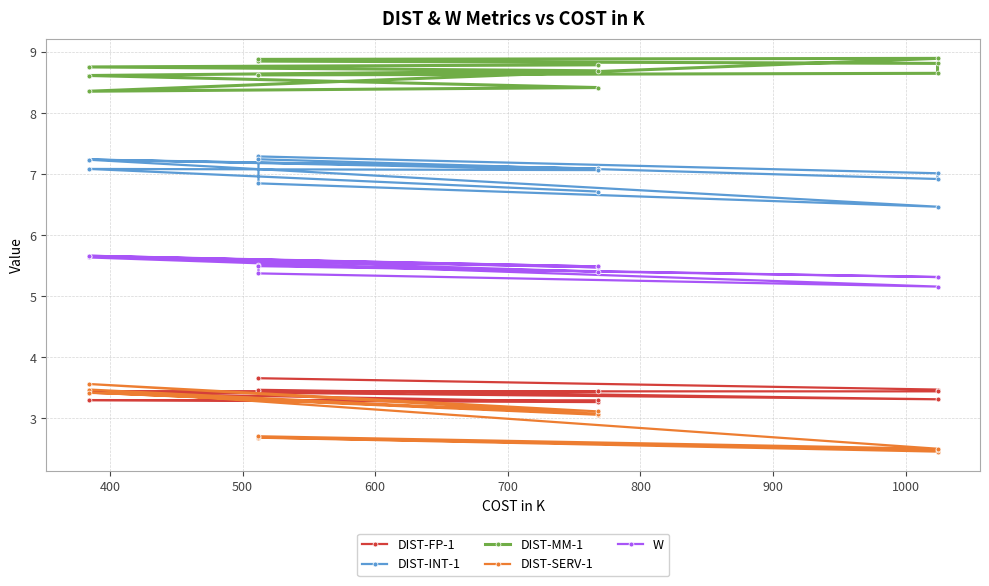

How many DIST-MM-1 values are between 8 and 9?

12